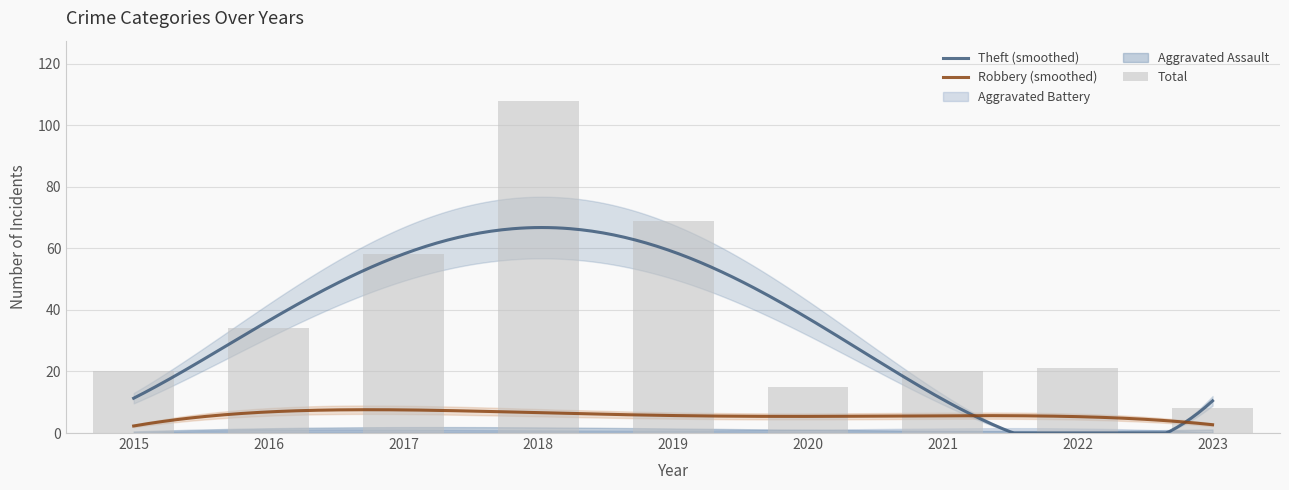

Reading left to right, extract all data points from this chart.

Aggravated Assault: 2015=1	2016=0	2017=3	2018=3	2019=0	2020=1	2021=1	2022=1	2023=1
Aggravated Battery: 2015=0	2016=1	2017=1	2018=1	2019=1	2020=1	2021=1	2022=2	2023=0
Robbery: 2015=3	2016=5	2017=8	2018=8	2019=7	2020=2	2021=6	2022=7	2023=2
Theft: 2015=16	2016=28	2017=46	2018=96	2019=61	2020=11	2021=12	2022=11	2023=4
Total: 2015=20	2016=34	2017=58	2018=108	2019=69	2020=15	2021=20	2022=21	2023=8